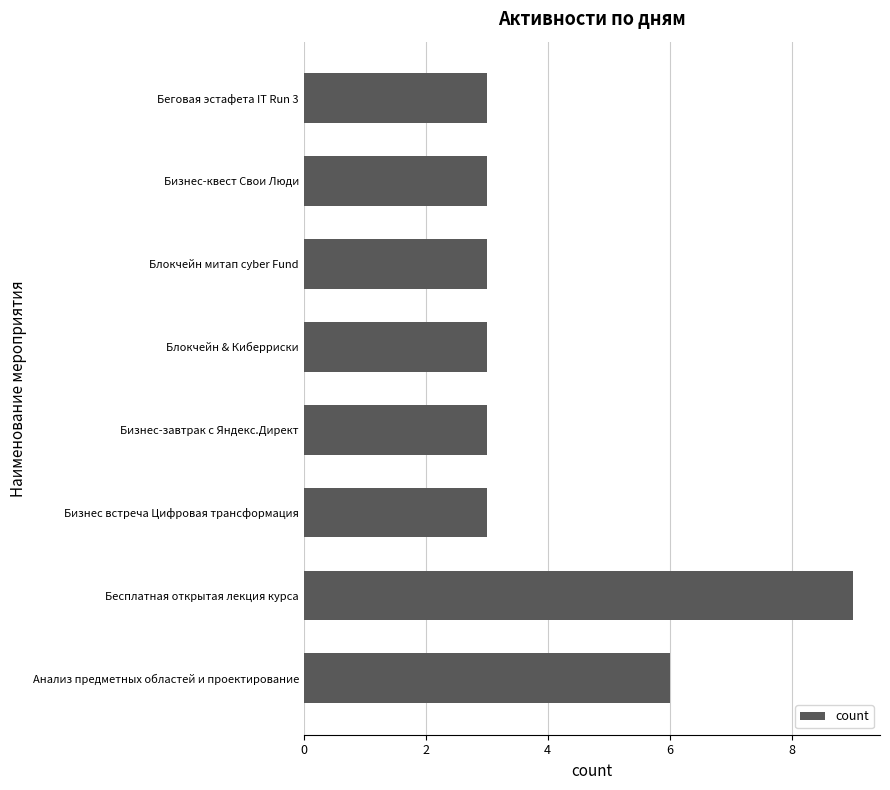

Is it true that the value at Бизнес-квест Свои Люди is 5?

False